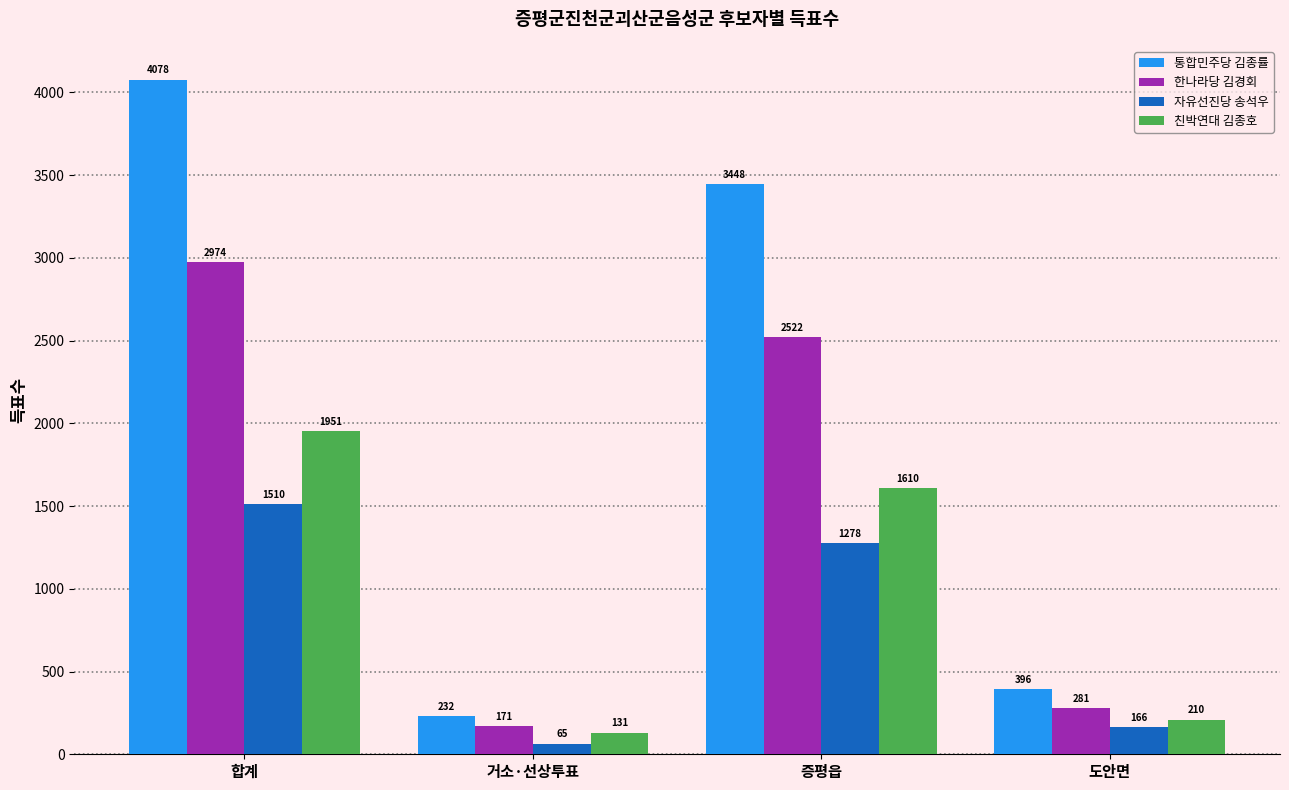

Where does the 친박연대 김종호 series first go above 1610?

합계